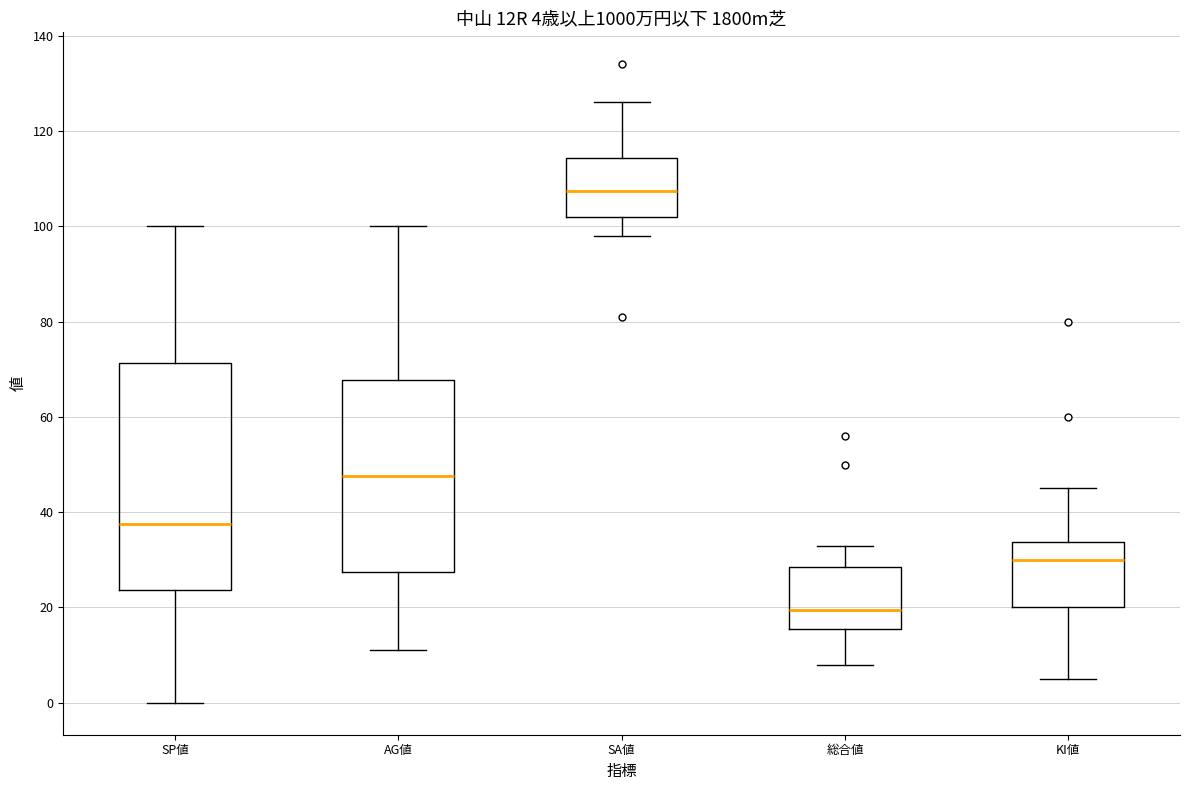

Which box has the highest median line?

SA値